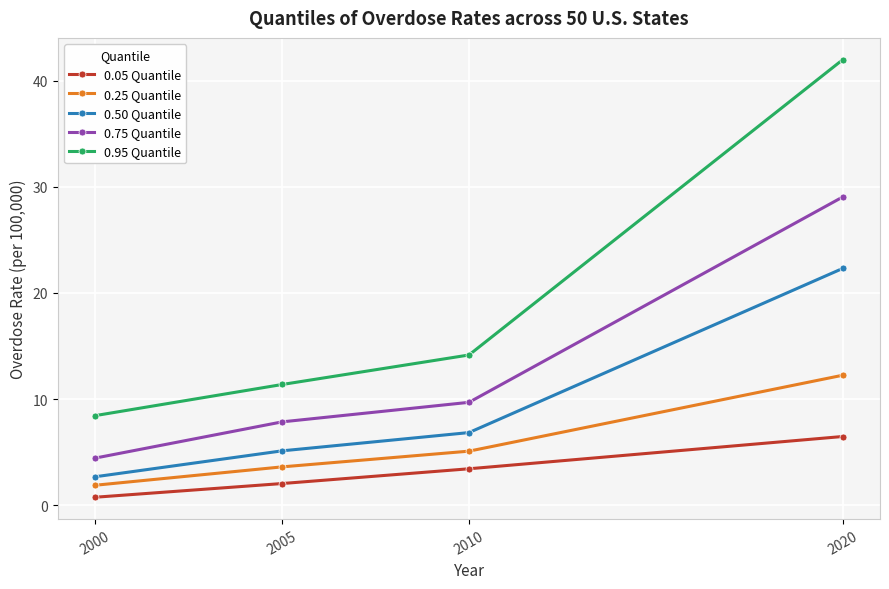

True or false: 0.05 Quantile has more than 1 points higher than both neighbors.

False